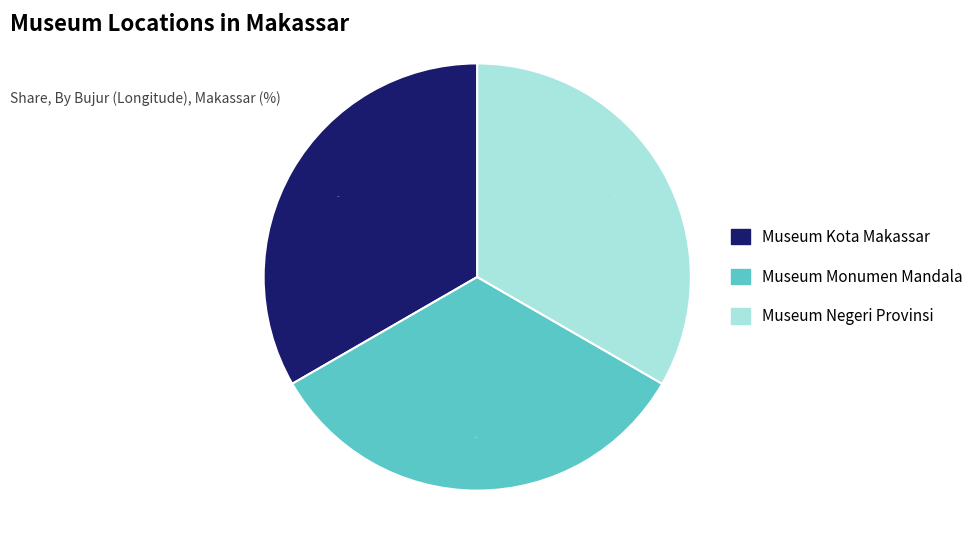

To the nearest percent, what is the combined percentage of Museum Monumen Mandala and Museum Negeri Provinsi?

67%